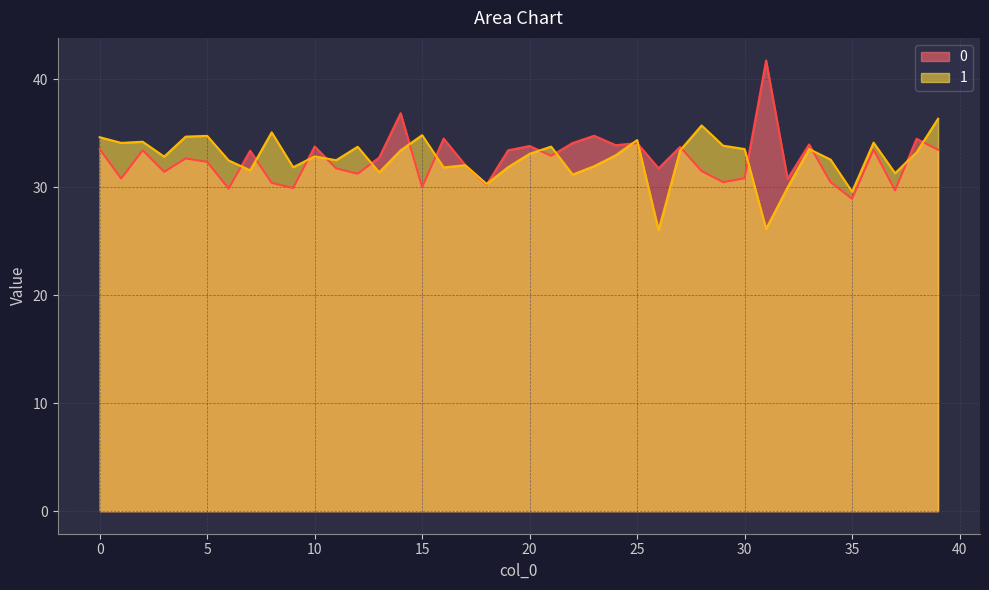

Reading left to right, what are all the values shown in this chart?

0: 0=33.6	1=30.8	2=33.4	3=31.4	4=32.7	5=32.4	6=29.9	7=33.4	8=30.4	9=29.9	10=33.8	11=31.8	12=31.3	13=32.8	14=36.9	15=30.0	16=34.5	17=32.1	18=30.2	19=33.4	20=33.8	21=32.9	22=34.1	23=34.8	24=33.9	25=34.1	26=31.8	27=33.8	28=31.5	29=30.5	30=30.8	31=41.8	32=30.8	33=34.0	34=30.5	35=28.9	36=33.5	37=29.7	38=34.5	39=33.5
1: 0=34.6	1=34.1	2=34.2	3=32.9	4=34.7	5=34.8	6=32.5	7=31.6	8=35.1	9=31.9	10=32.9	11=32.5	12=33.8	13=31.4	14=33.4	15=34.8	16=31.9	17=32.1	18=30.3	19=31.9	20=33.1	21=33.8	22=31.2	23=32.0	24=33.0	25=34.4	26=26.0	27=33.4	28=35.7	29=33.9	30=33.6	31=26.2	32=30.0	33=33.6	34=32.6	35=29.6	36=34.1	37=31.3	38=33.3	39=36.4